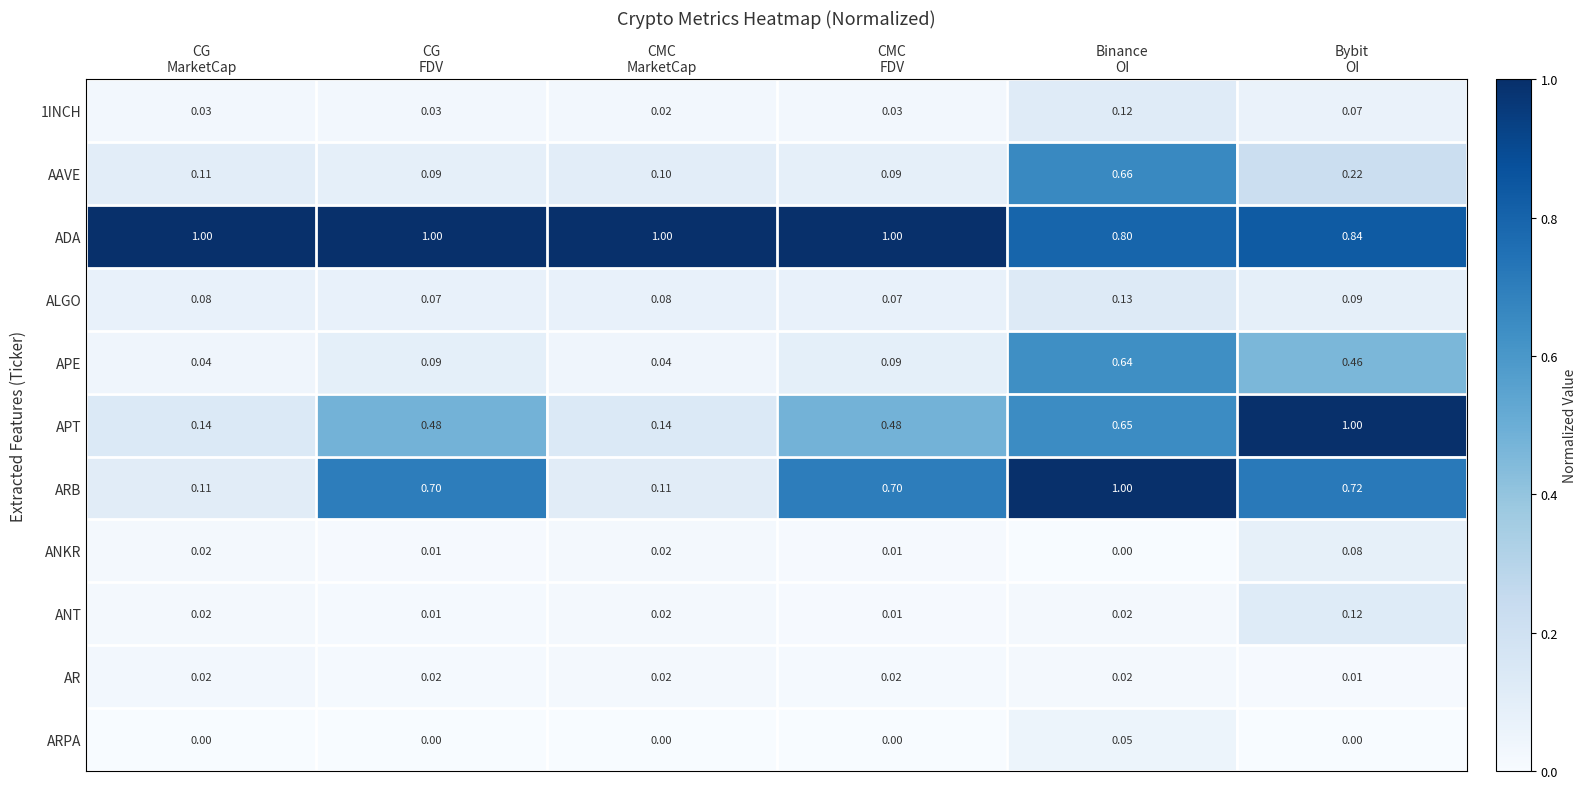

Which series changed the most between CG
MarketCap and CMC
FDV?

ARB